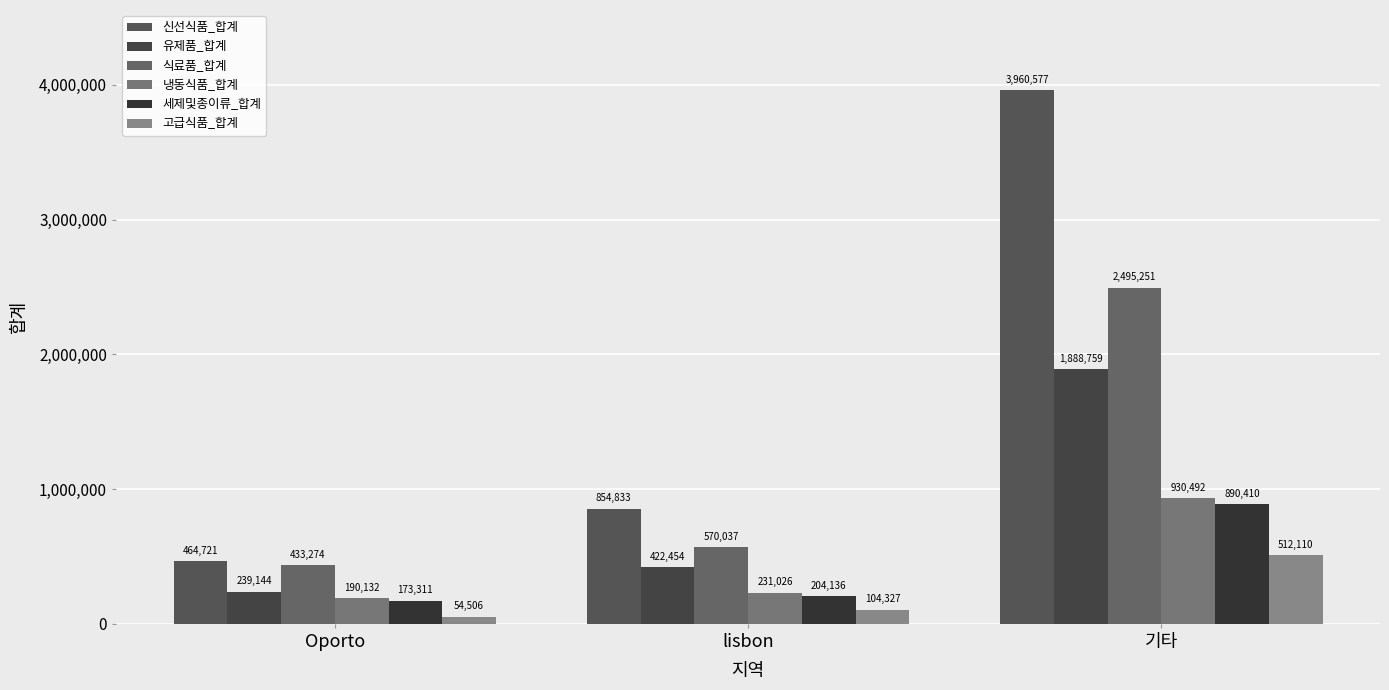

At how many categories does at least one series exceed 2960032?

1